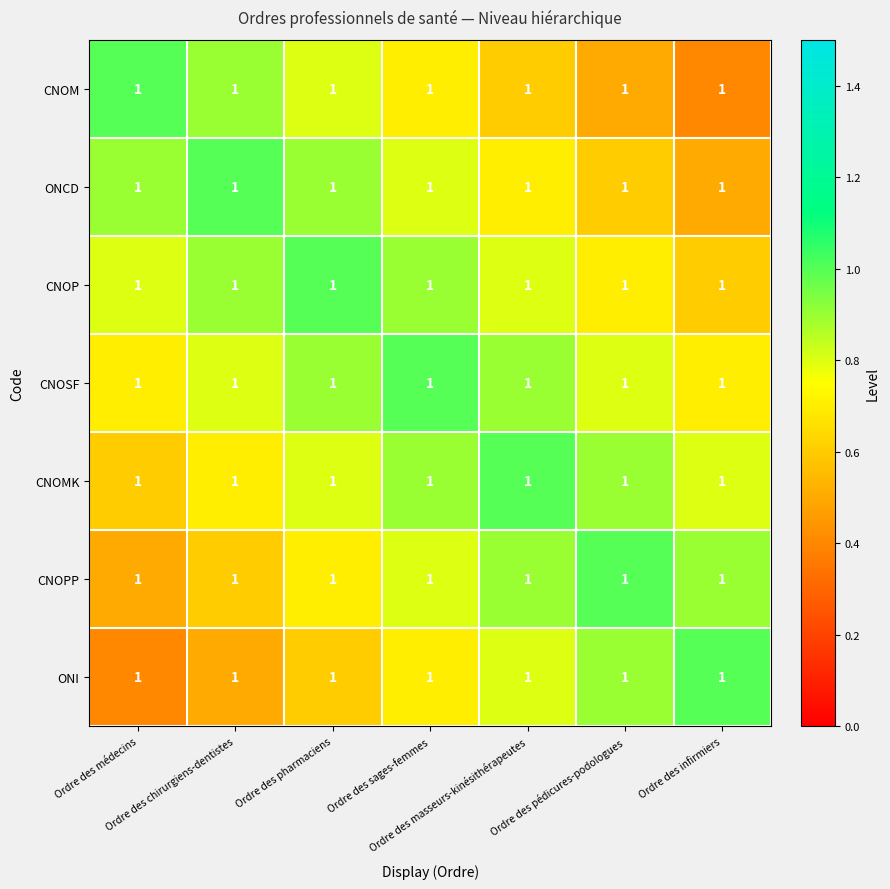

List the series in order of their peak value, lowest first.

CNOM, ONCD, CNOP, CNOSF, CNOMK, CNOPP, ONI